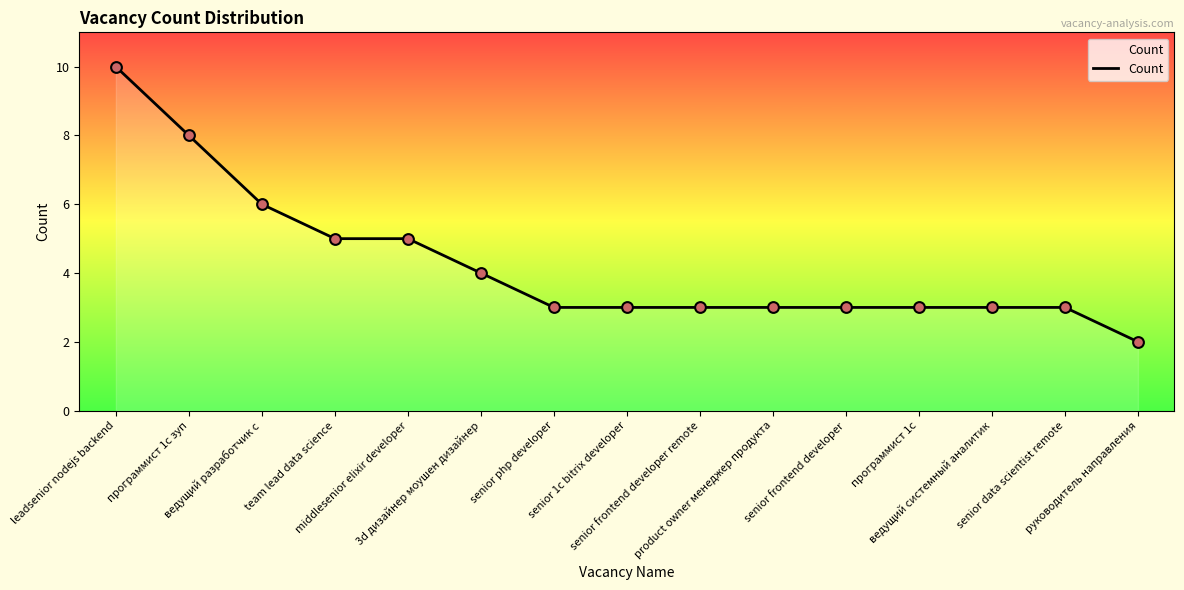

Which has a higher value, программист 1c or leadsenior nodejs backend?

leadsenior nodejs backend